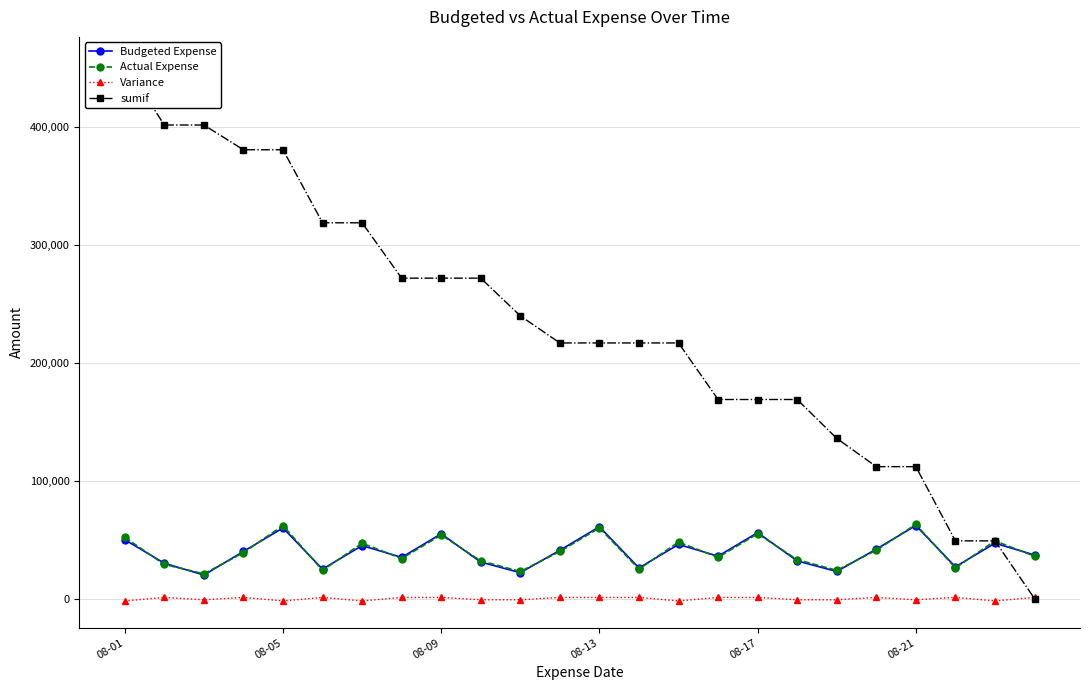

How many lines are shown in the chart?

4